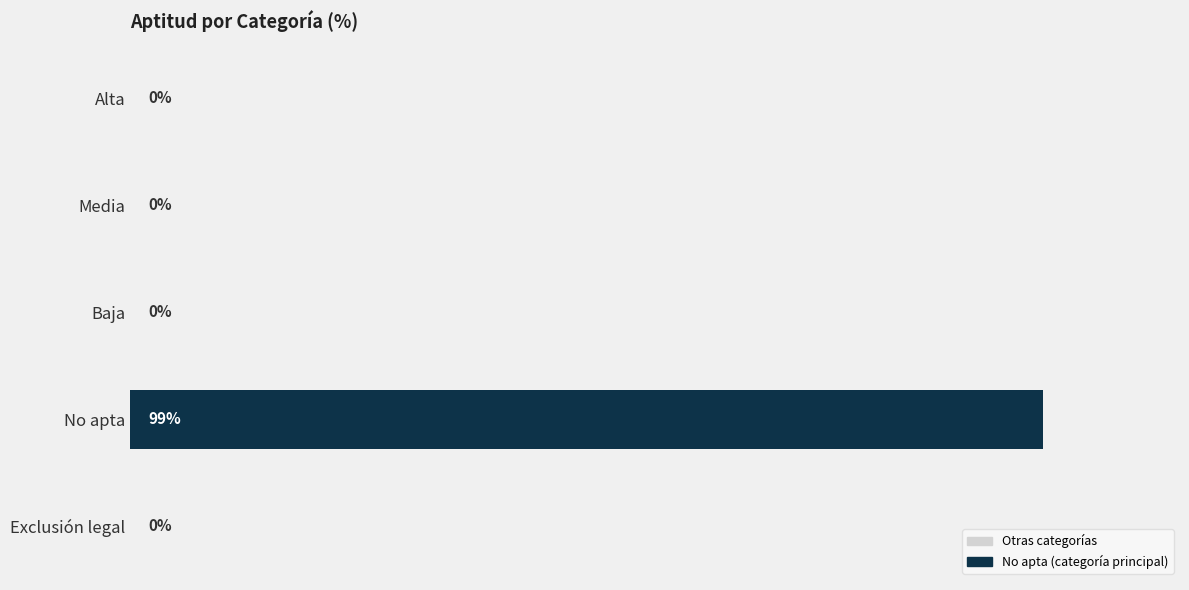

At which category does the chart reach its peak across all series?

No apta